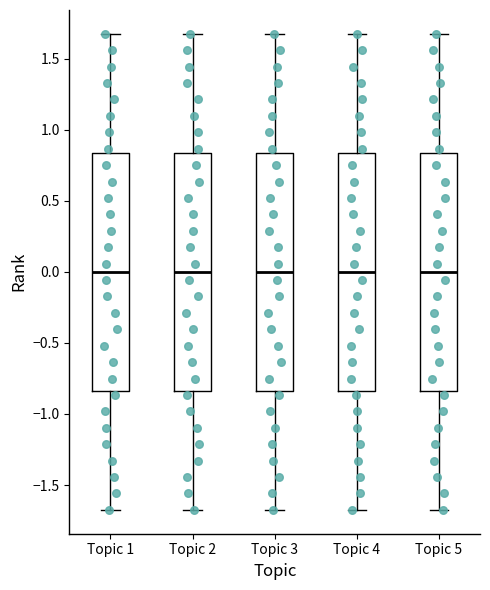

Where is the upper edge of the box for Topic 5 on the y-axis? The values are not printed on the chart, so give them approximately, as read against the axis.

0.85